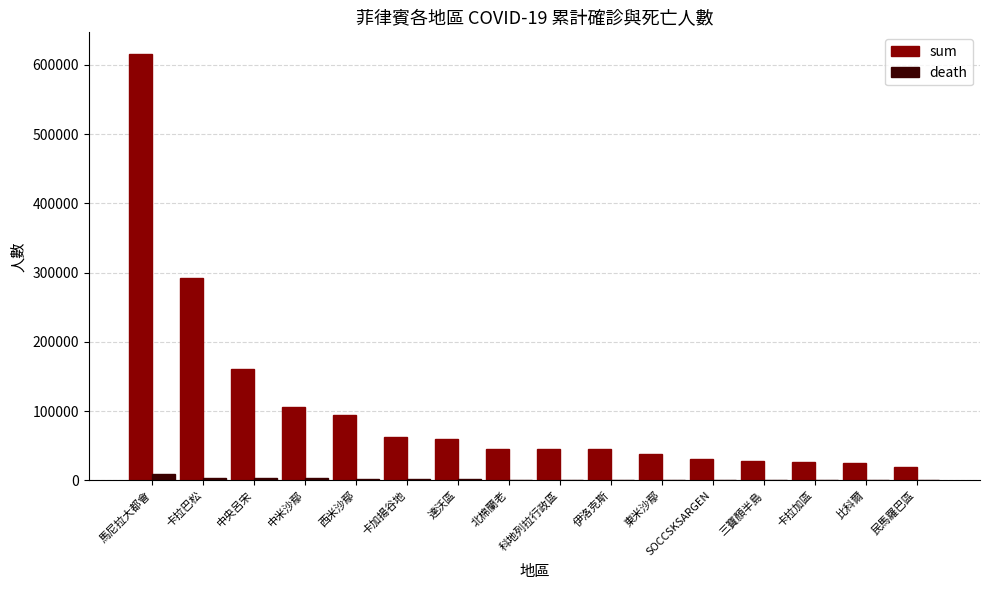

What is the sum of all sum values?

1696054